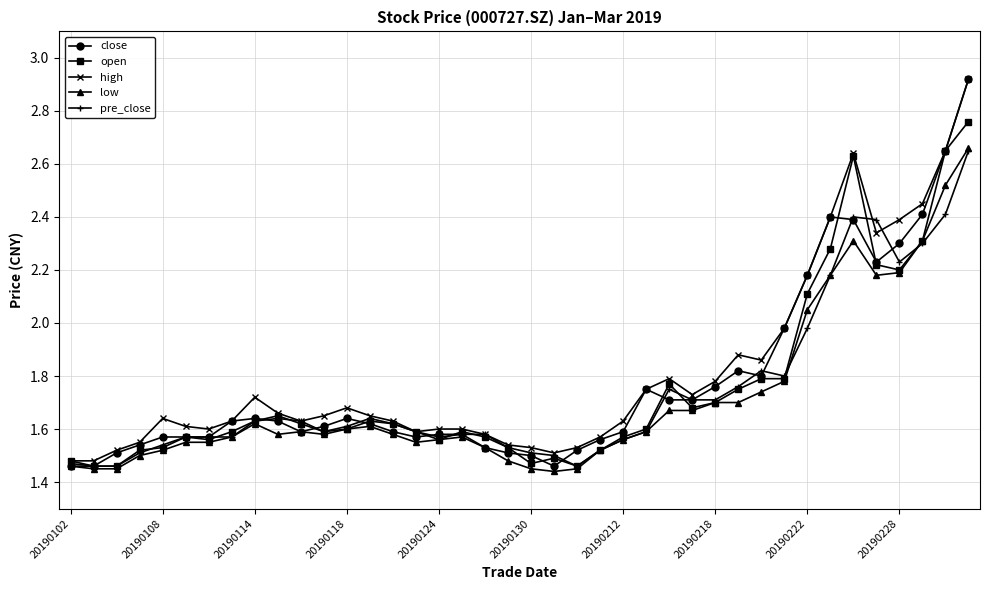

Which series has the largest range (max minus min)?

close